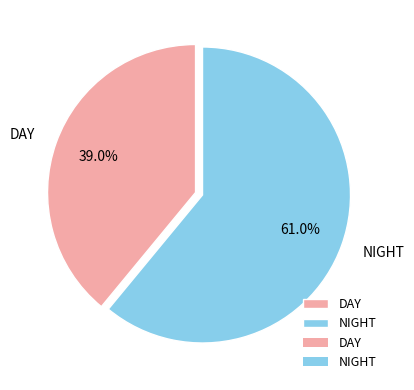

To the nearest percent, what is the combined percentage of NIGHT and DAY?

100%